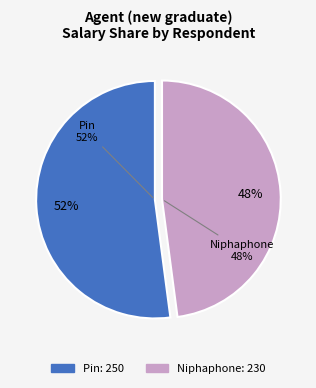

To the nearest percent, what percentage of the pie is ທ່ານ ນາງ ນິພາພອນ ບັນດາວົງ?

48%